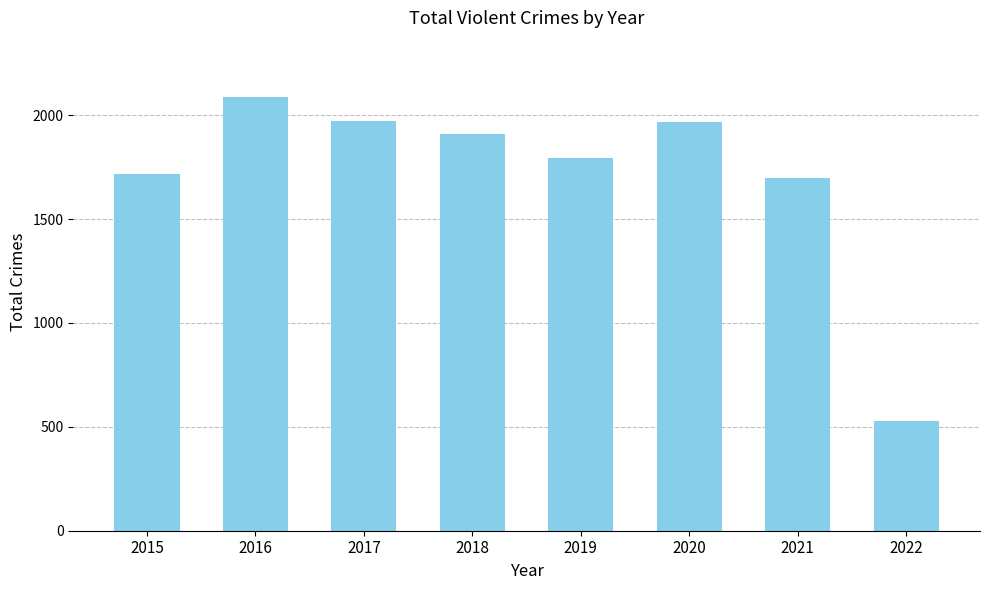

How many bars are there in total?

8